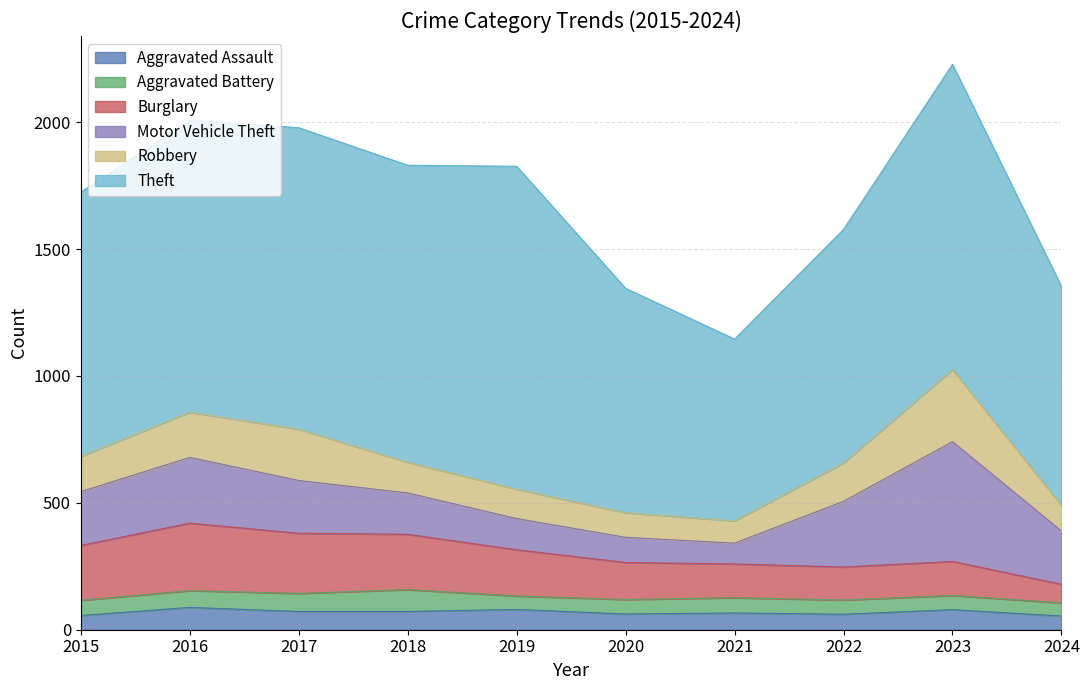

Which series has the largest range (max minus min)?

Theft